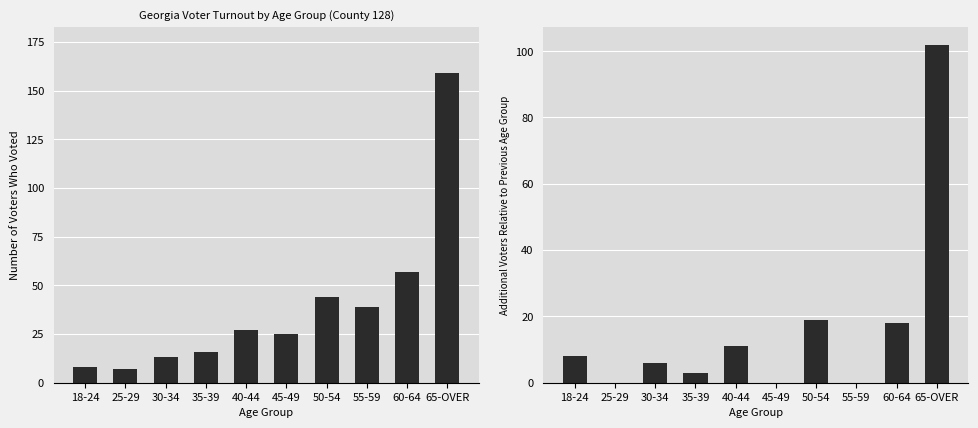

The Incremental Voted series shows 11 at 40-44. True or false?

True